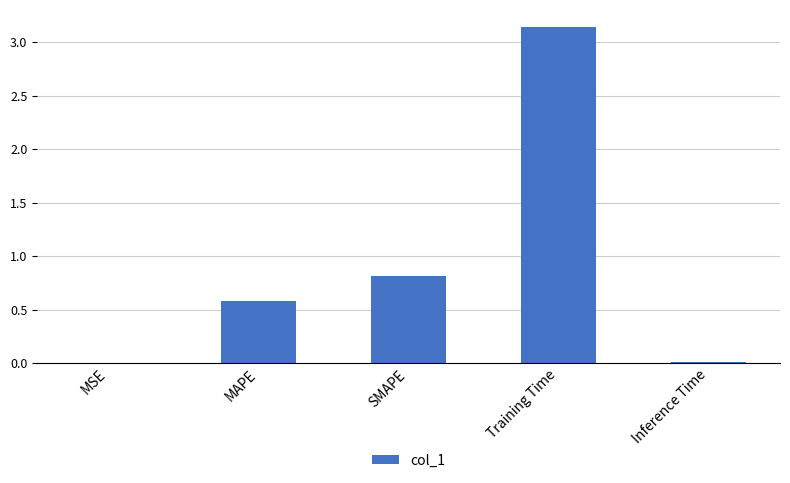

What value does the data have at SMAPE?

0.8